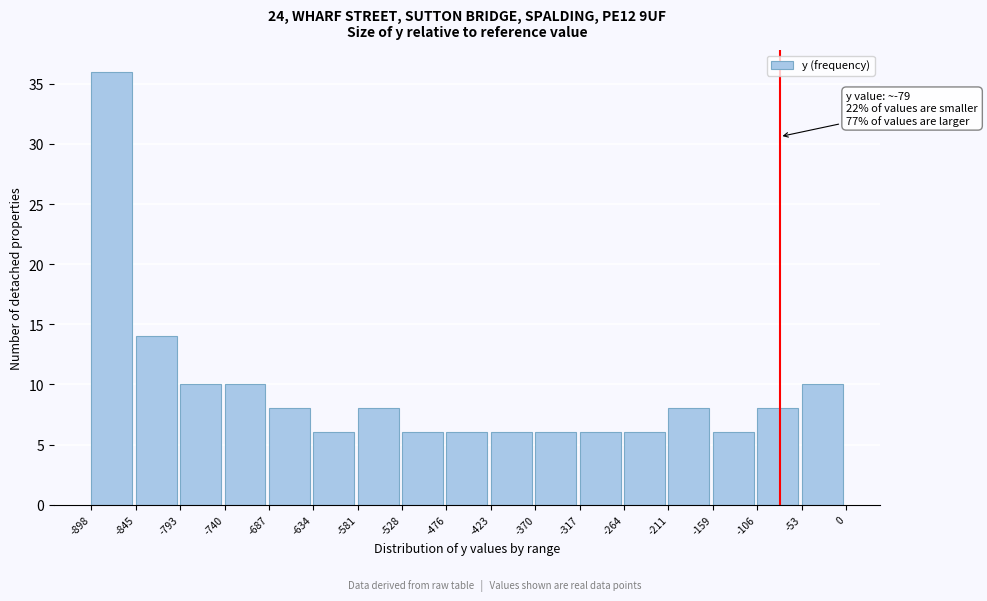

Which range on the x-axis has the tallest bar?

-898 to -845